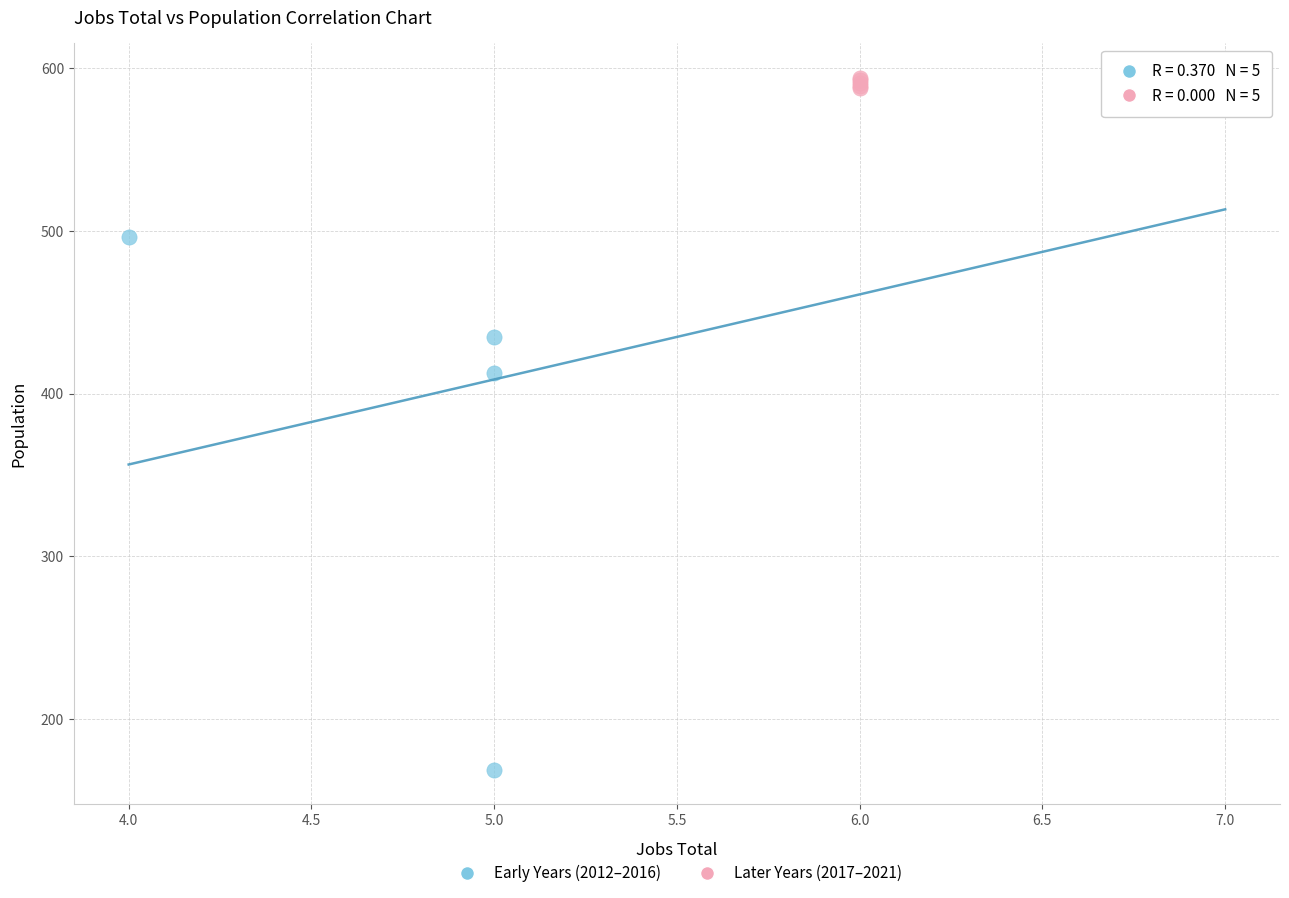

Which series contains the lowest Y value?

Early Years (2012–2016)